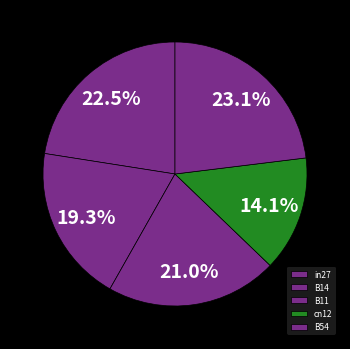

To the nearest percent, what is the combined percentage of B54 and B14?

42%